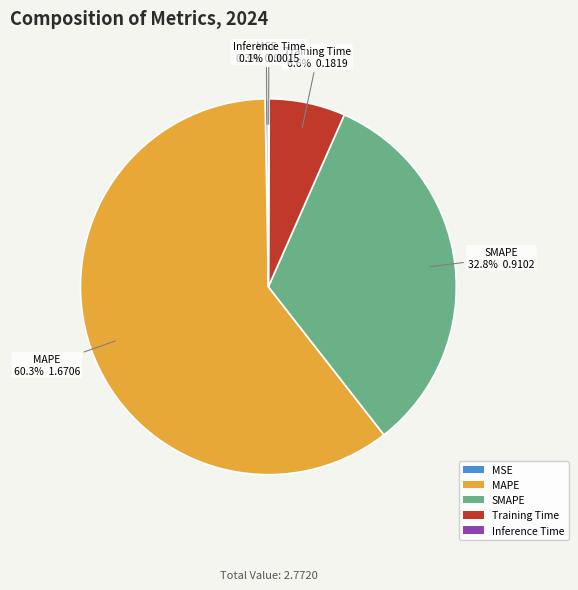

What is the majority slice?

MAPE